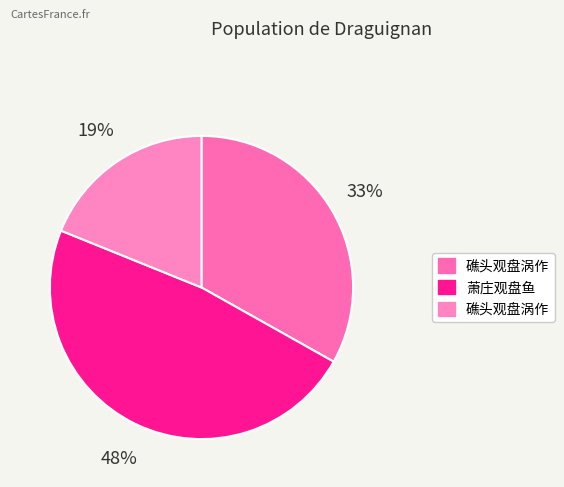

Rank the categories by value from lowest to highest.

礁头观盘涡作, 礁头观盘涡作, 萧庄观盘鱼